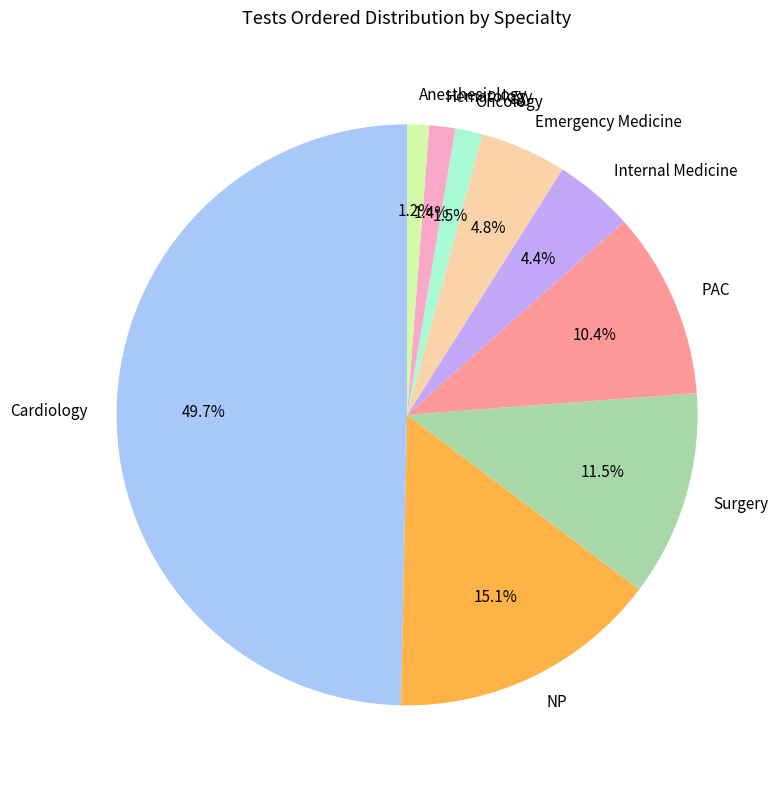

How many segments does this pie chart have?

9